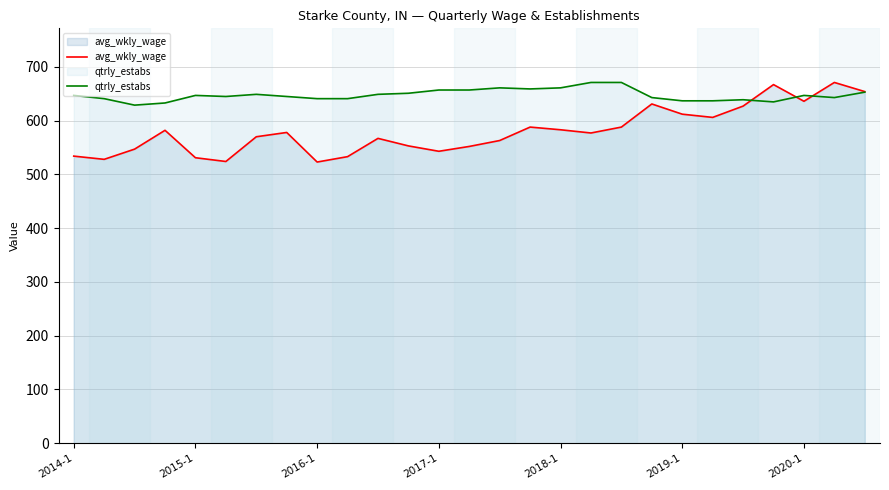

The avg_wkly_wage series shows 275.5 at 2017-1. True or false?

False